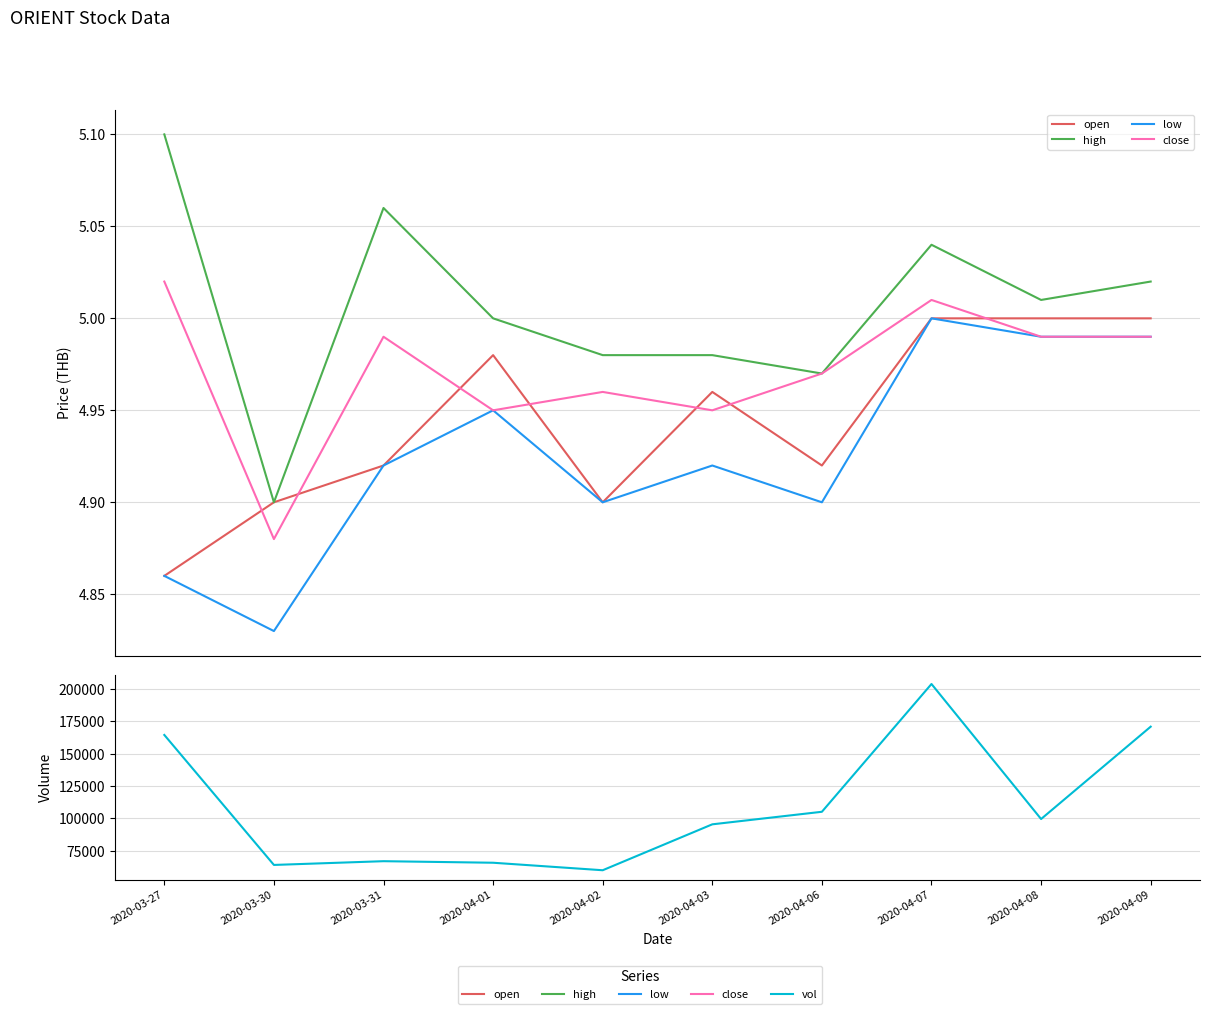

Rank the categories by vol value from lowest to highest.

2020-04-02, 2020-03-30, 2020-04-01, 2020-03-31, 2020-04-03, 2020-04-08, 2020-04-06, 2020-03-27, 2020-04-09, 2020-04-07